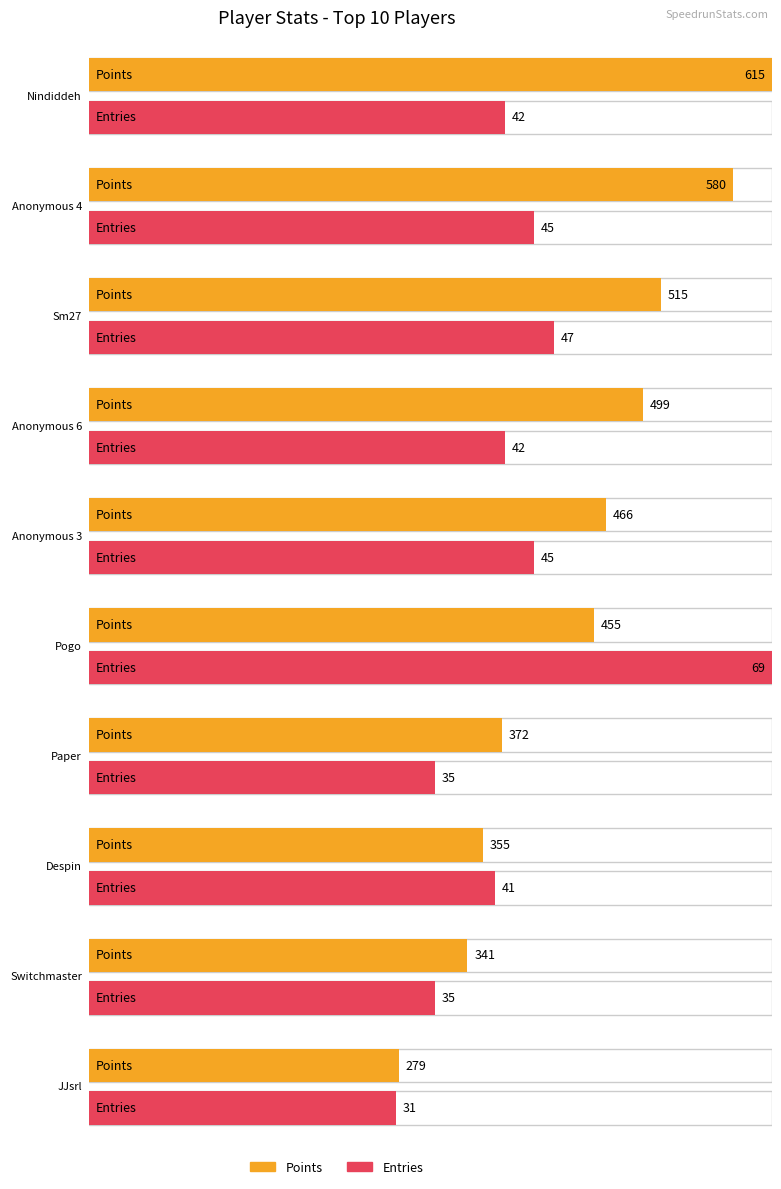

The Points series shows 372 at Paper. True or false?

True